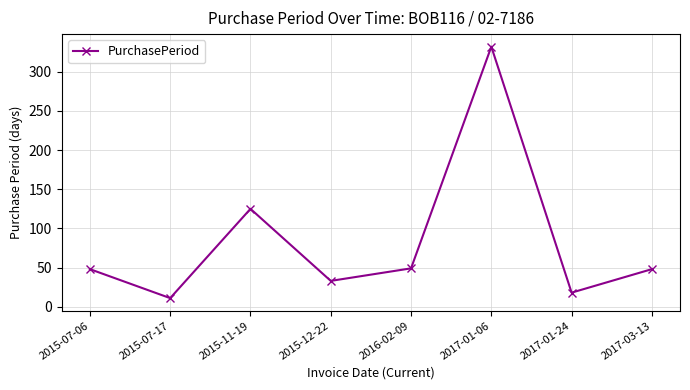

At which label is the value closest to 171?

2015-11-19